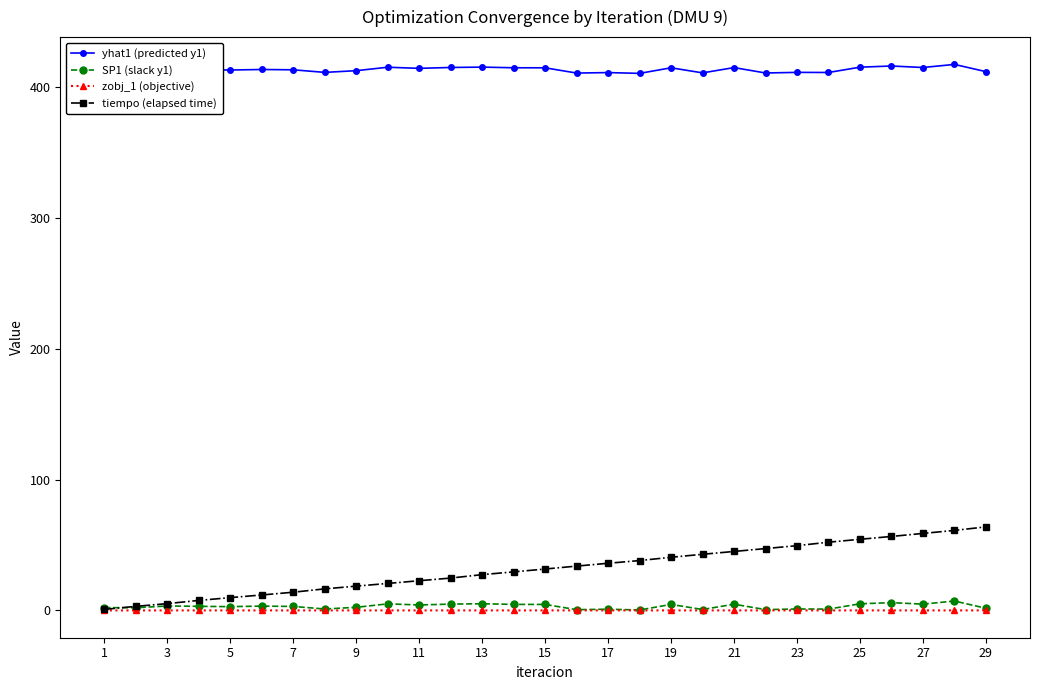

True or false: yhat1 (predicted y1) and zobj_1 (objective) intersect in this chart.

False